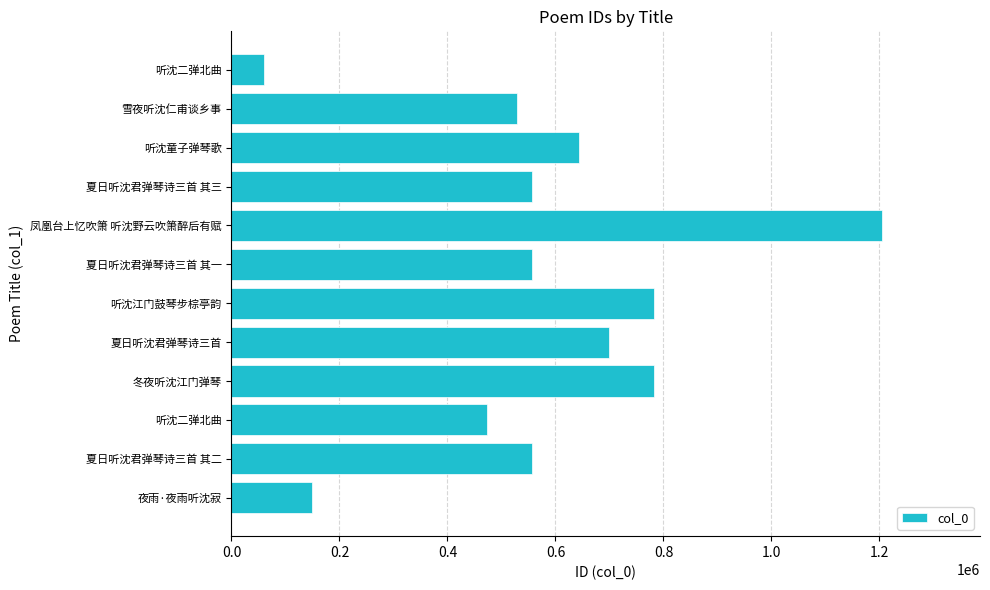

Count the number of categories in the chart.

12